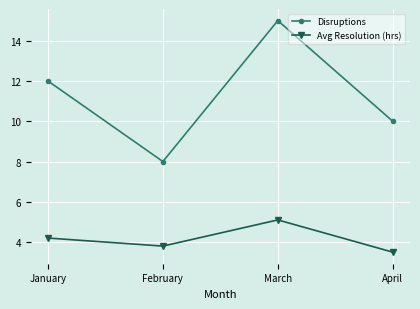

How many values in the Disruptions series are below 12?

2